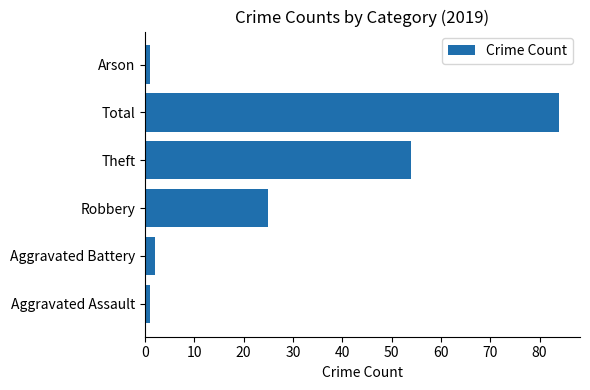

What is the average value?

28